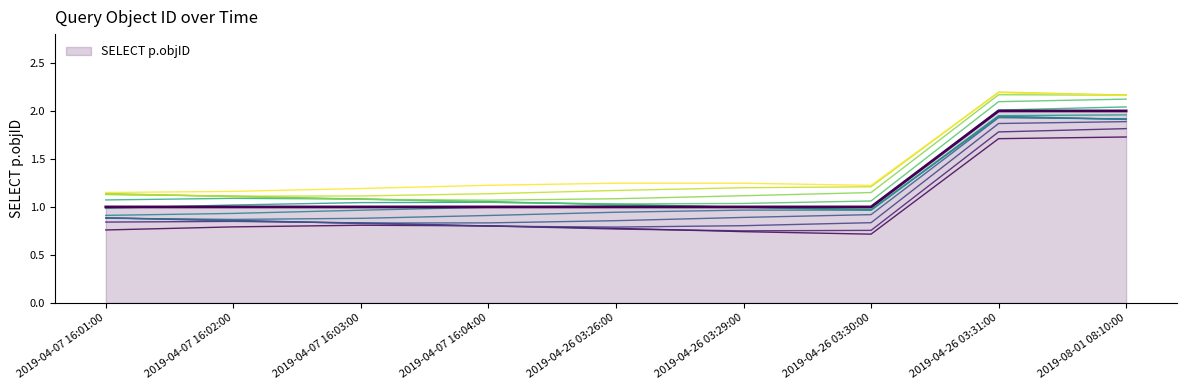

Which has a higher value, 2019-04-07 16:03:00 or 2019-04-07 16:01:00?

2019-04-07 16:03:00